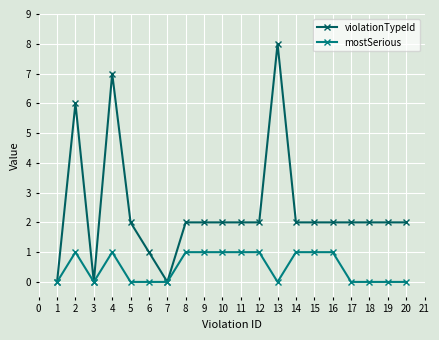

What is the value of the violationTypeId point at the 13th from the left?

8